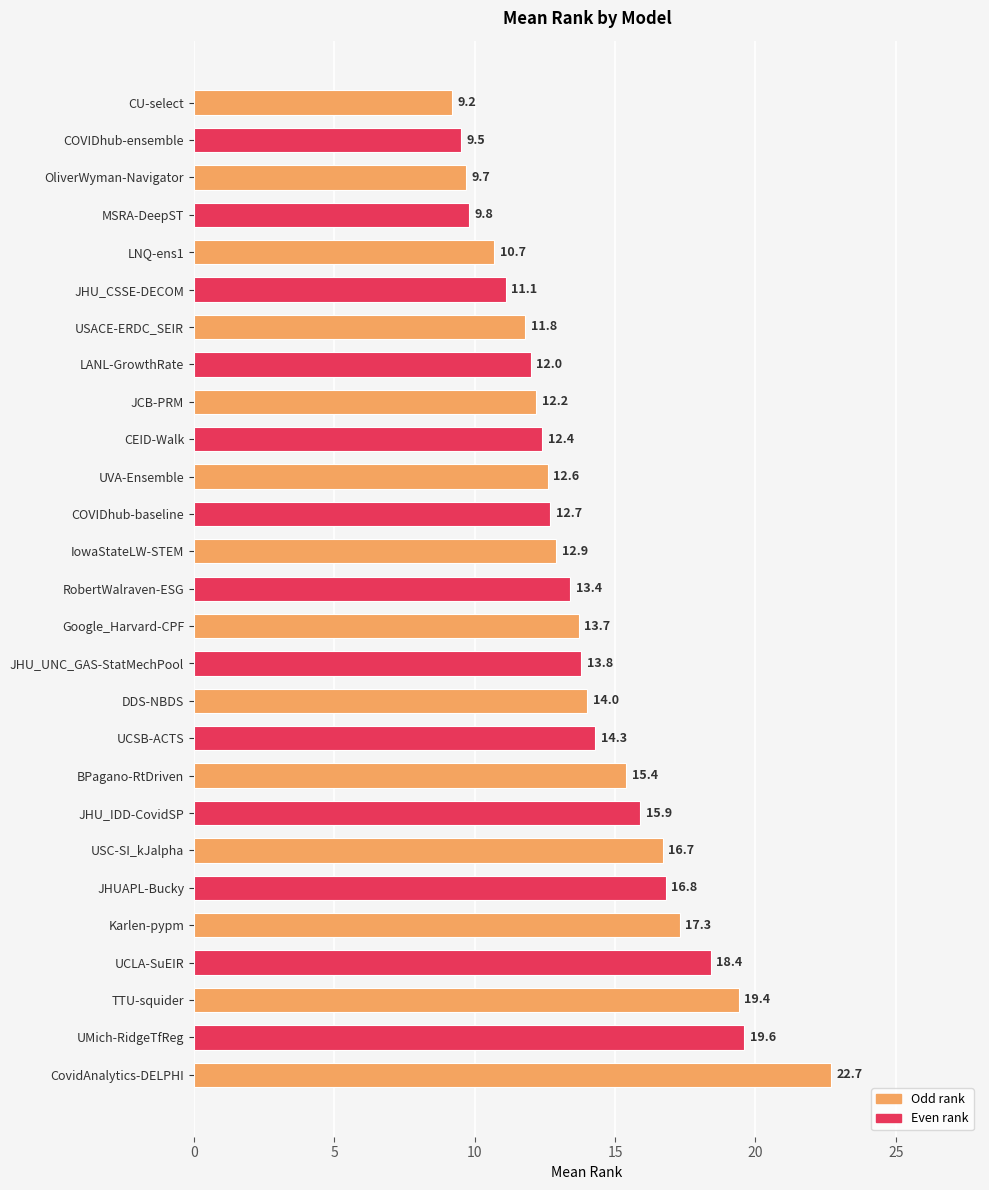

At which label is the value closest to 15?

BPagano-RtDriven